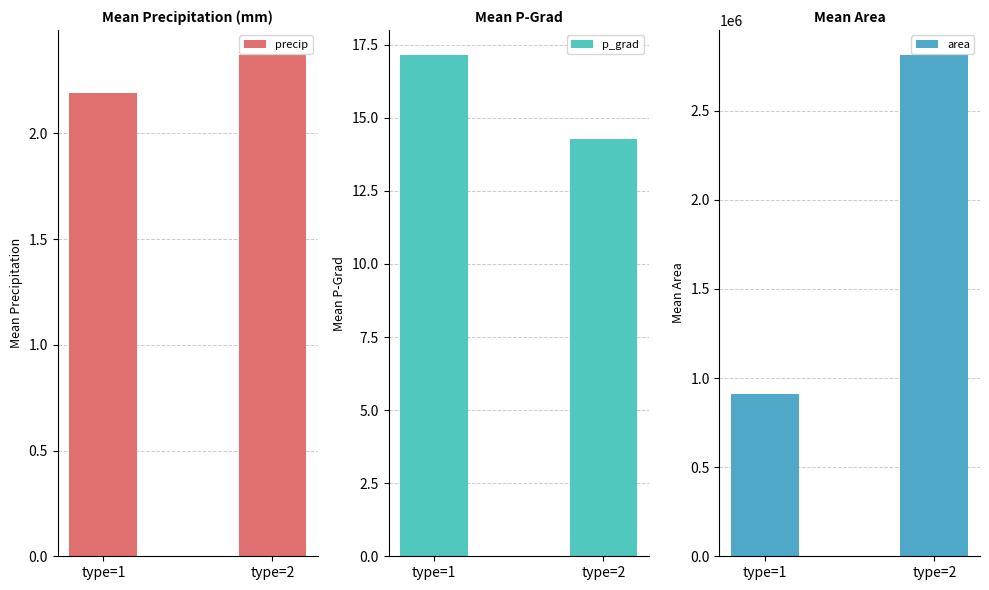

Which category has the highest value across all series?

type=2